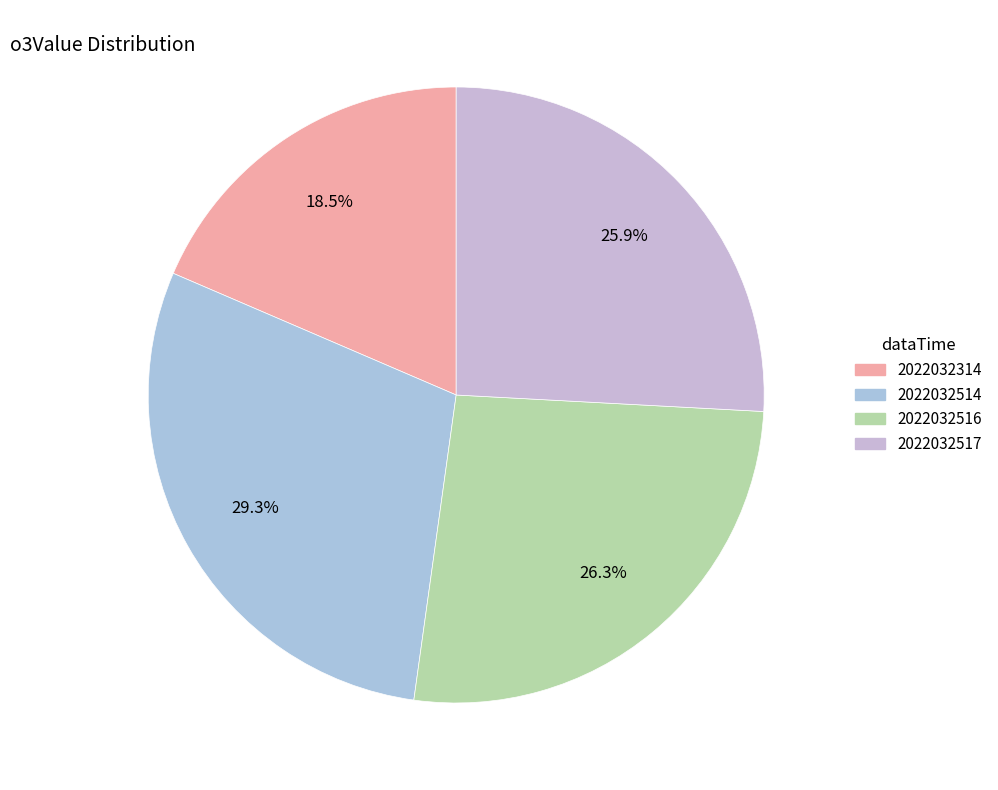

Does 2022032516 account for over 50% of the chart?

No